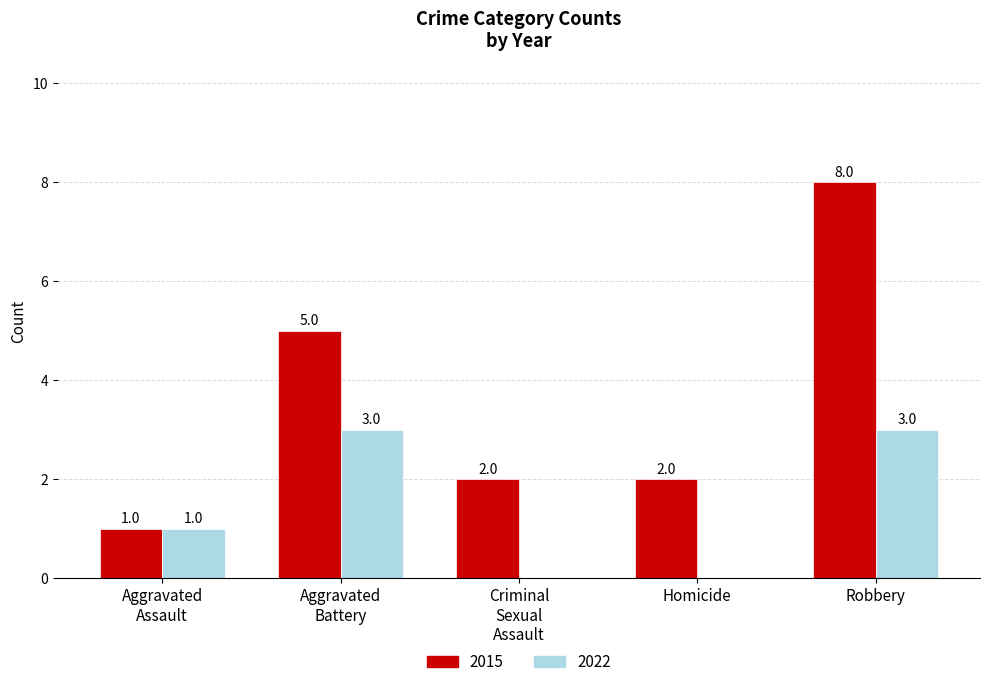

Which series has the largest total across all categories?

2015